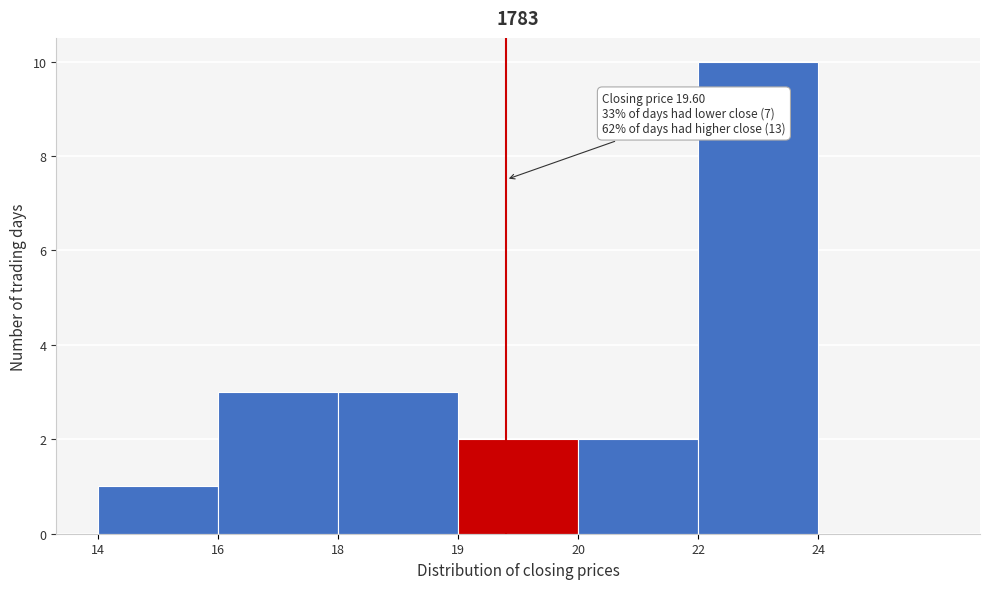

Reading left to right, what are all the values shown in this chart?

14=1	16=3	18=3	19=2	20=2	22=10	24=0